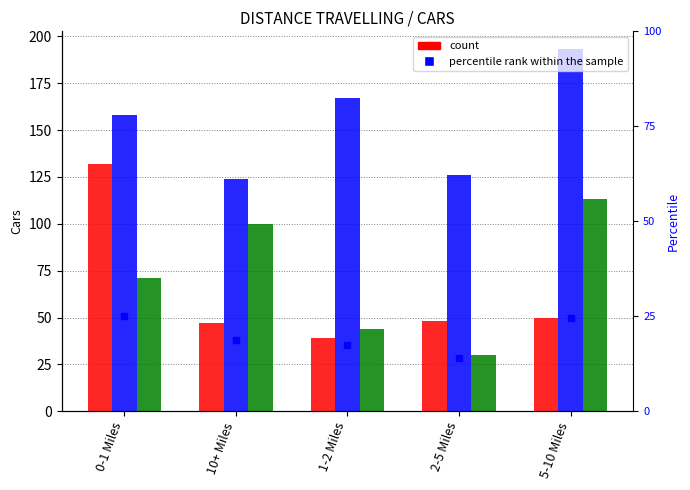

Which label corresponds to the smallest value in the chart?

2-5 Miles